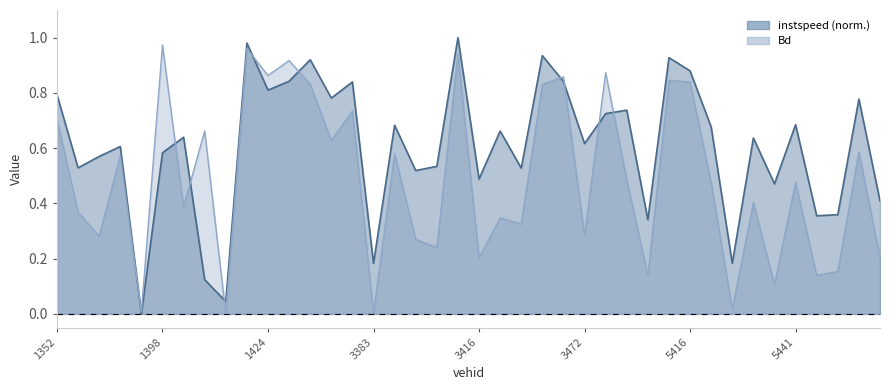

Rank the series by their average value, from lowest to highest.

Bd, instspeed